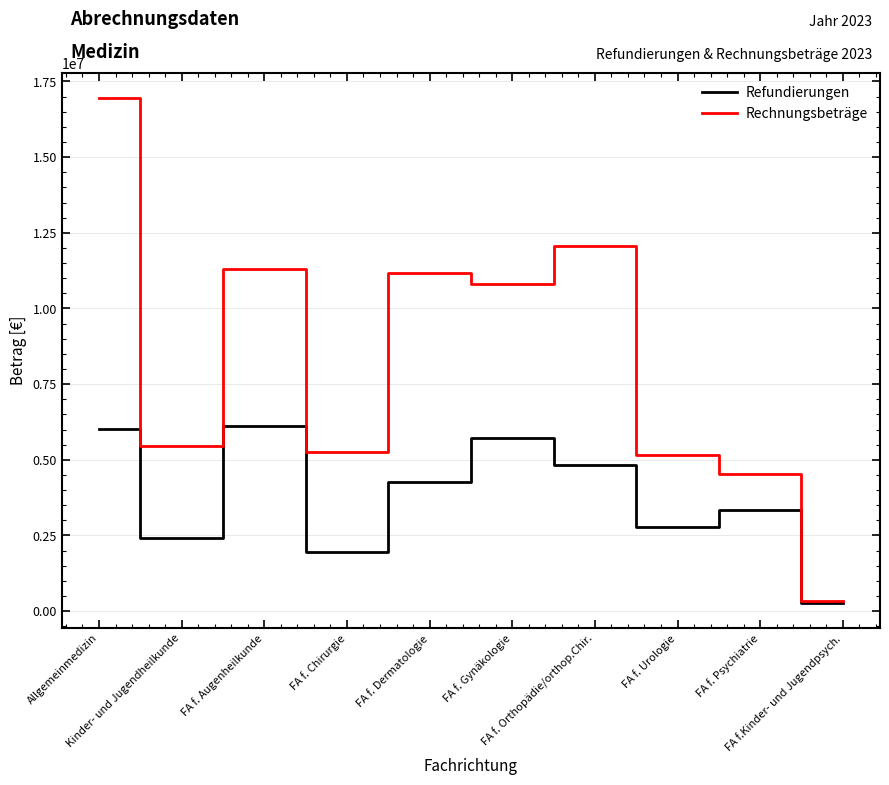

What is the highest value of the Rechnungsbeträge series?

16937867.3